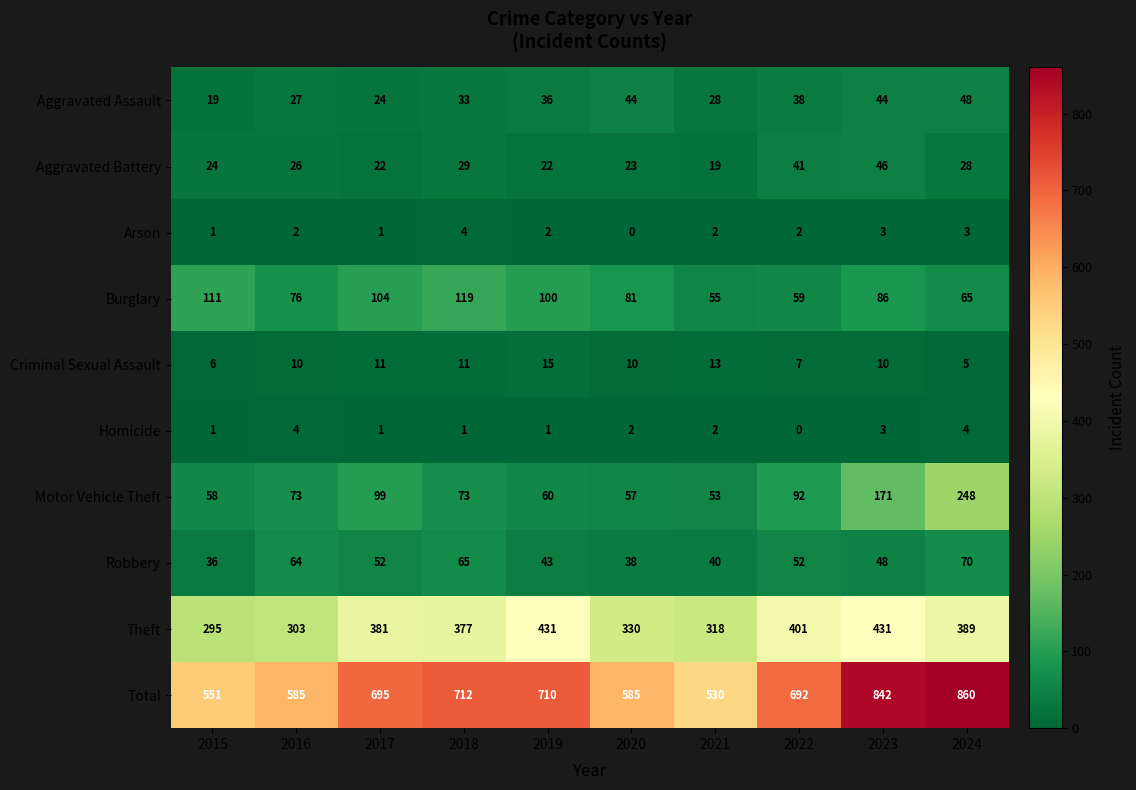

At how many categories does at least one series exceed 185?

10